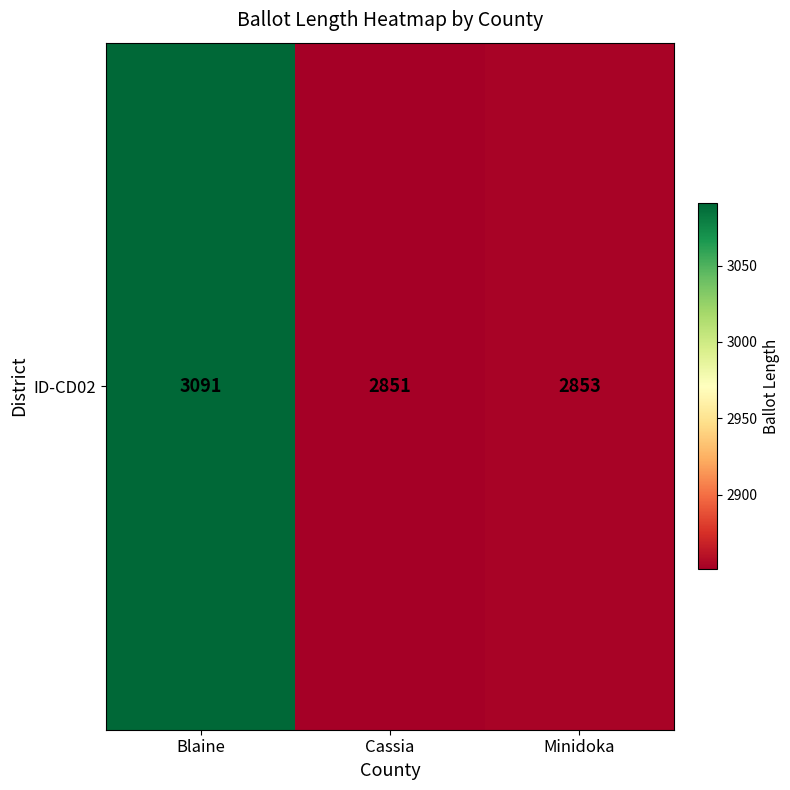

Read the value at Blaine, to the nearest 10.

3090